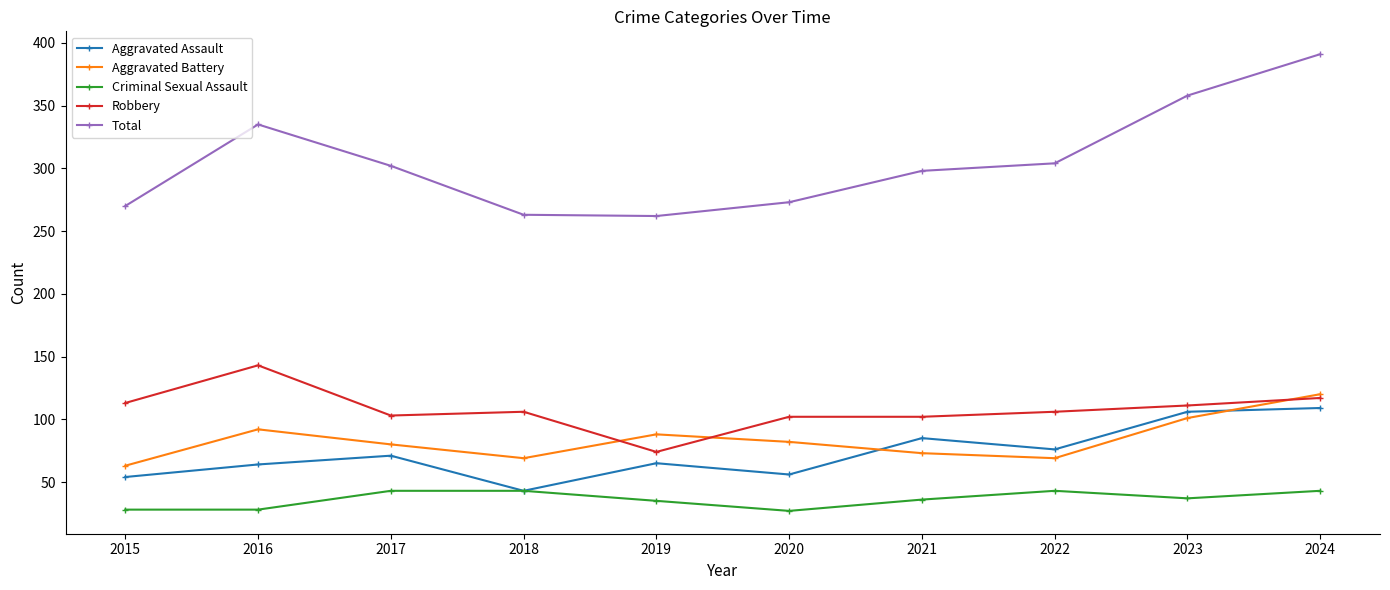

At 2020, list the series in order from smallest to largest.

Criminal Sexual Assault, Aggravated Assault, Aggravated Battery, Robbery, Total